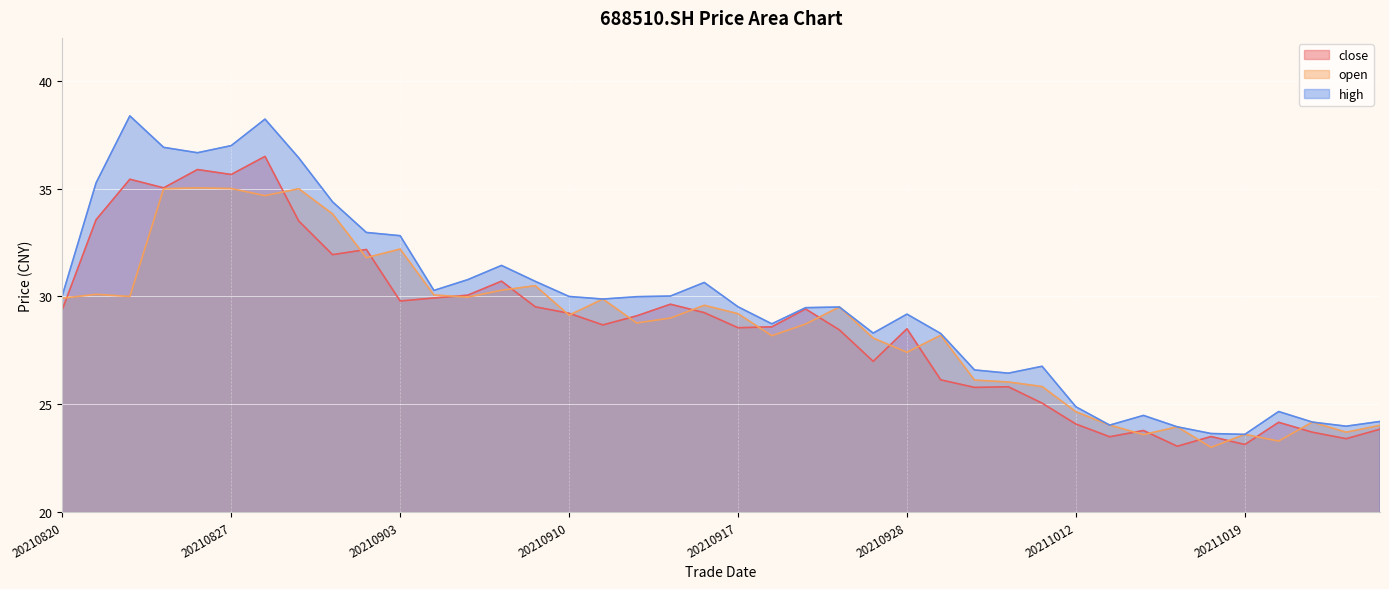

What is the minimum value for high?

23.6